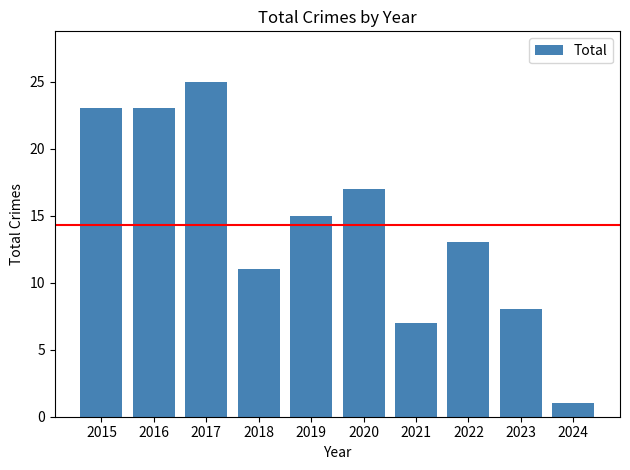

What is the ratio of the value at 2018 to the value at 2019?

0.7